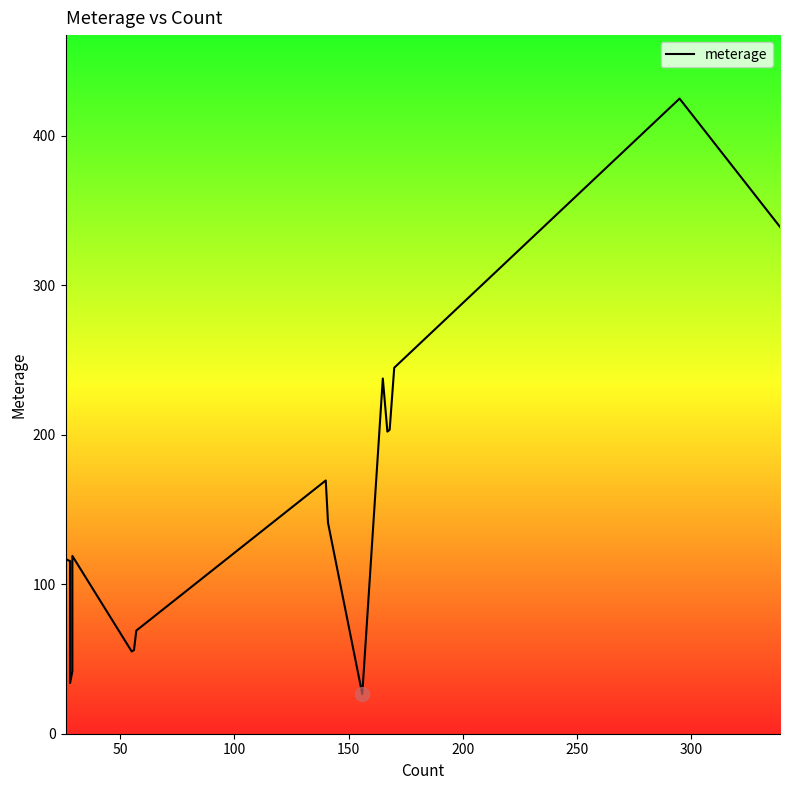

True or false: there are more than 2 points higher than both neighbors.

True